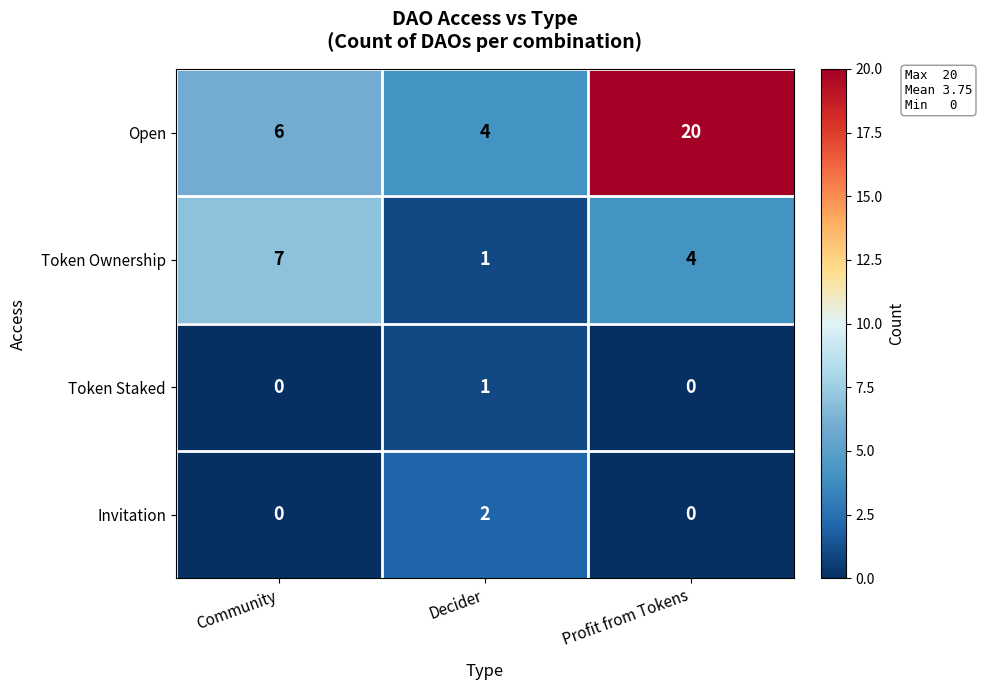

Is it true that Token Staked equals 1 at Decider?

True